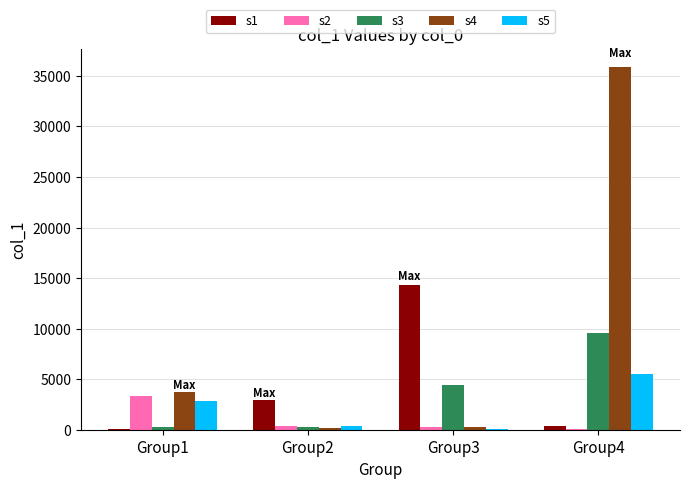

Which series has the largest total across all categories?

s4